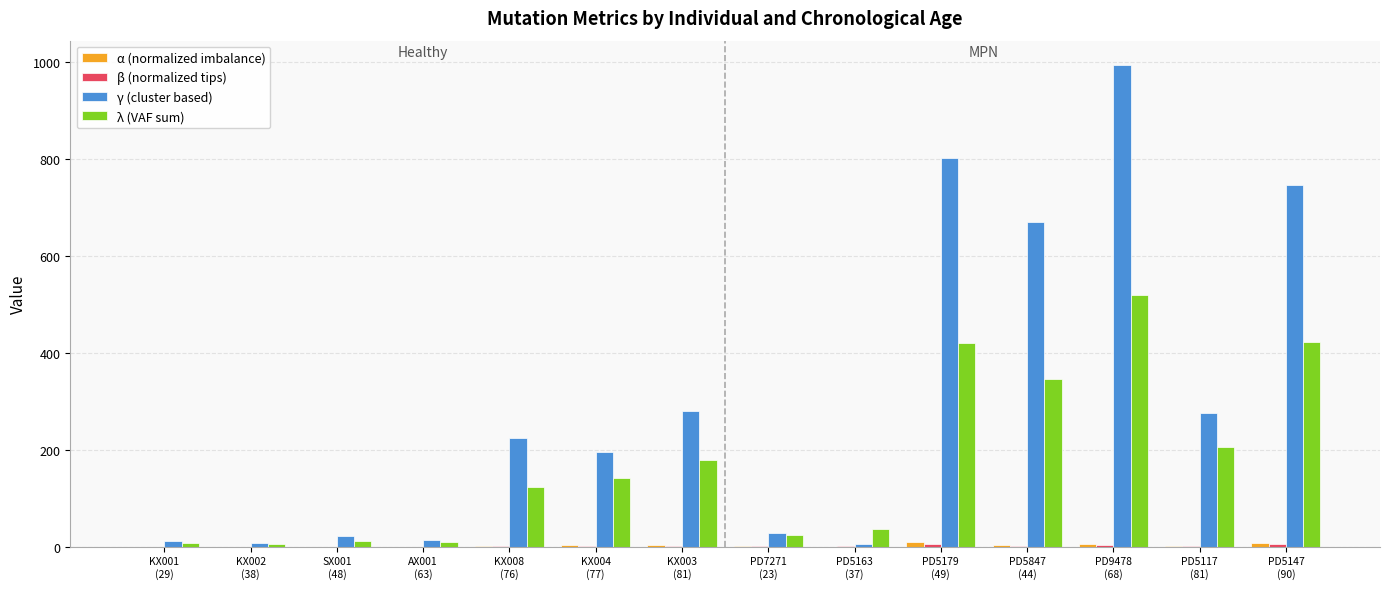

Count the number of data series in this chart.

4